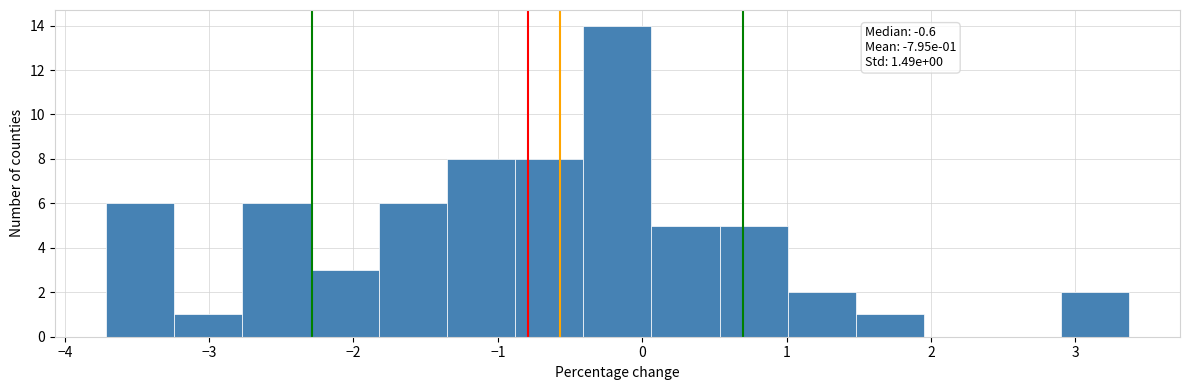

Over which range of the x-axis is the bar tallest?

-0.4 to 0.1